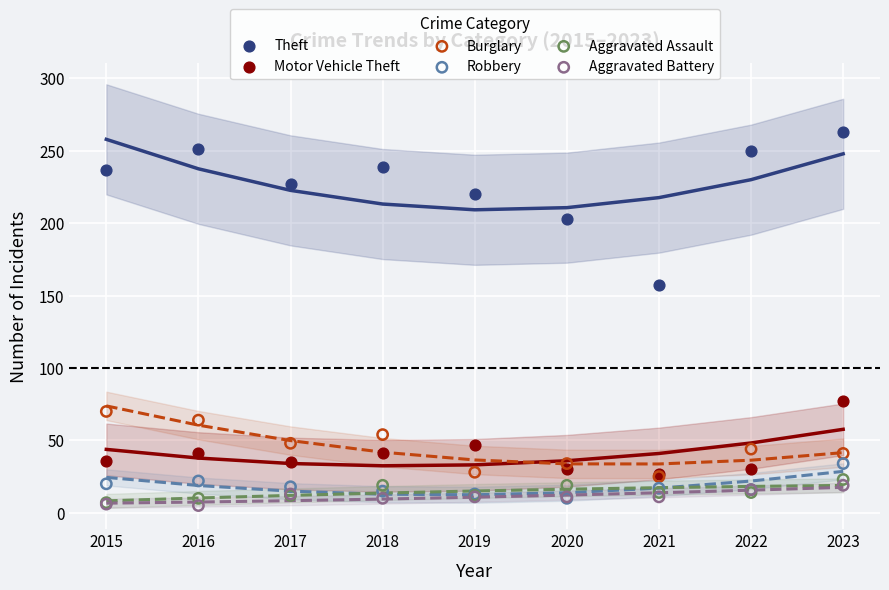

Across all series, what Y value is closest to 134?

157